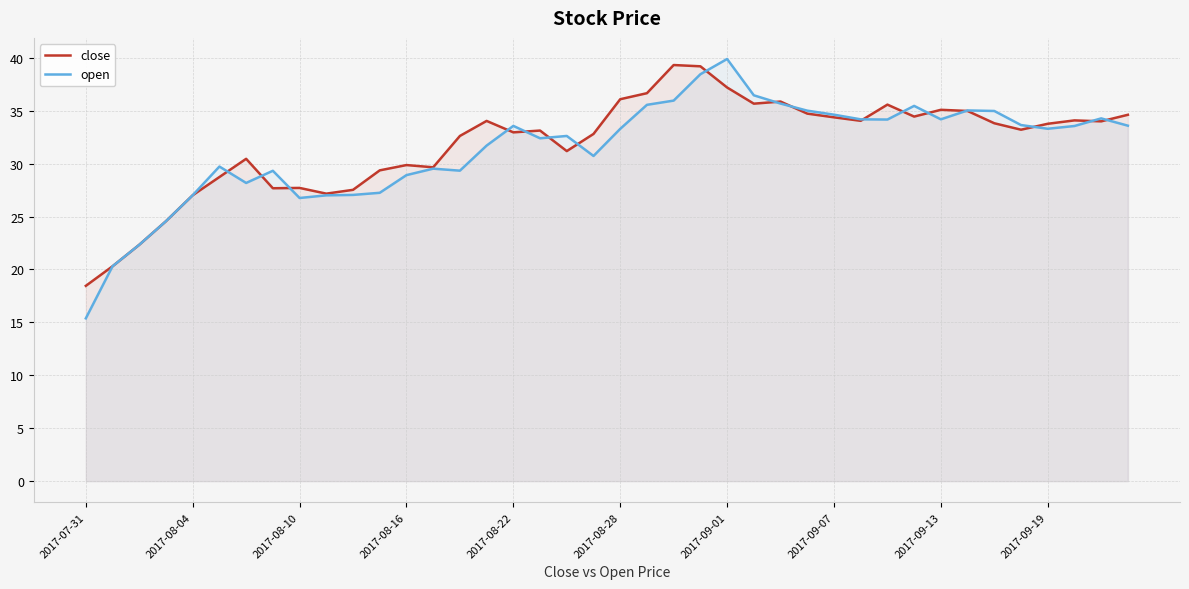

The value of close at 2017-09-01 is 56.0. True or false?

False